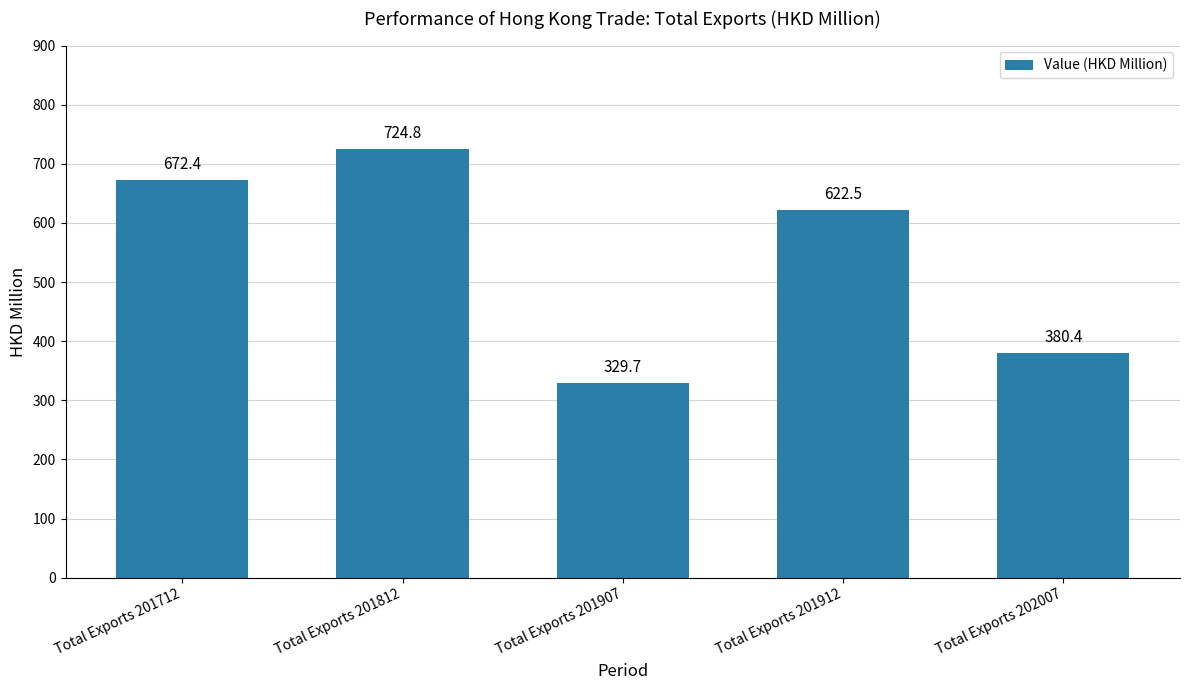

Are the bars grouped side by side (vs. stacked)?

No